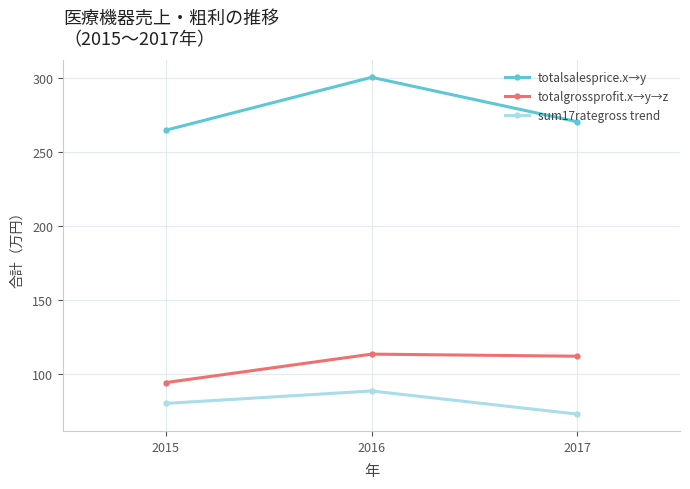

At which label does sum17rategross trend reach its minimum?

2017